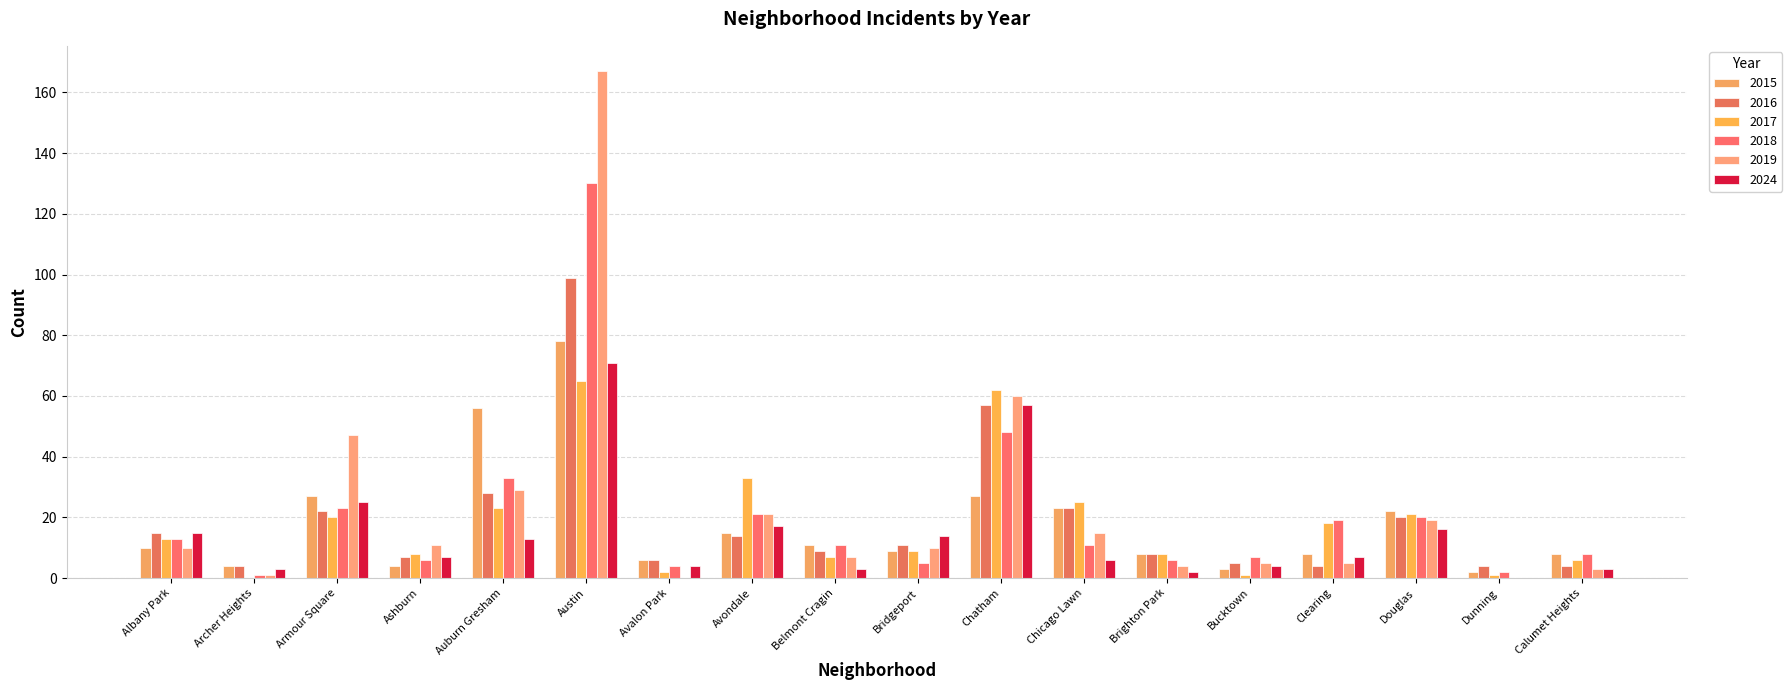

How many categories are shown in the chart?

18